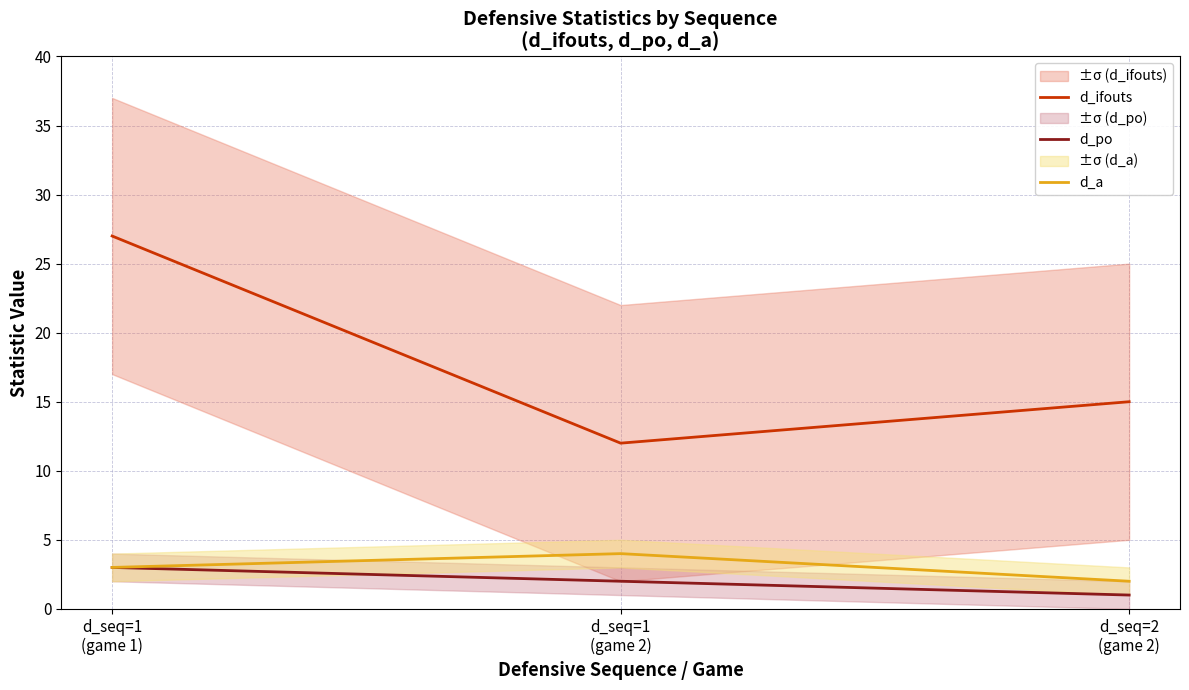

Which has a higher value, d_seq=1
(game 1) or d_seq=1
(game 2)?

d_seq=1
(game 1)